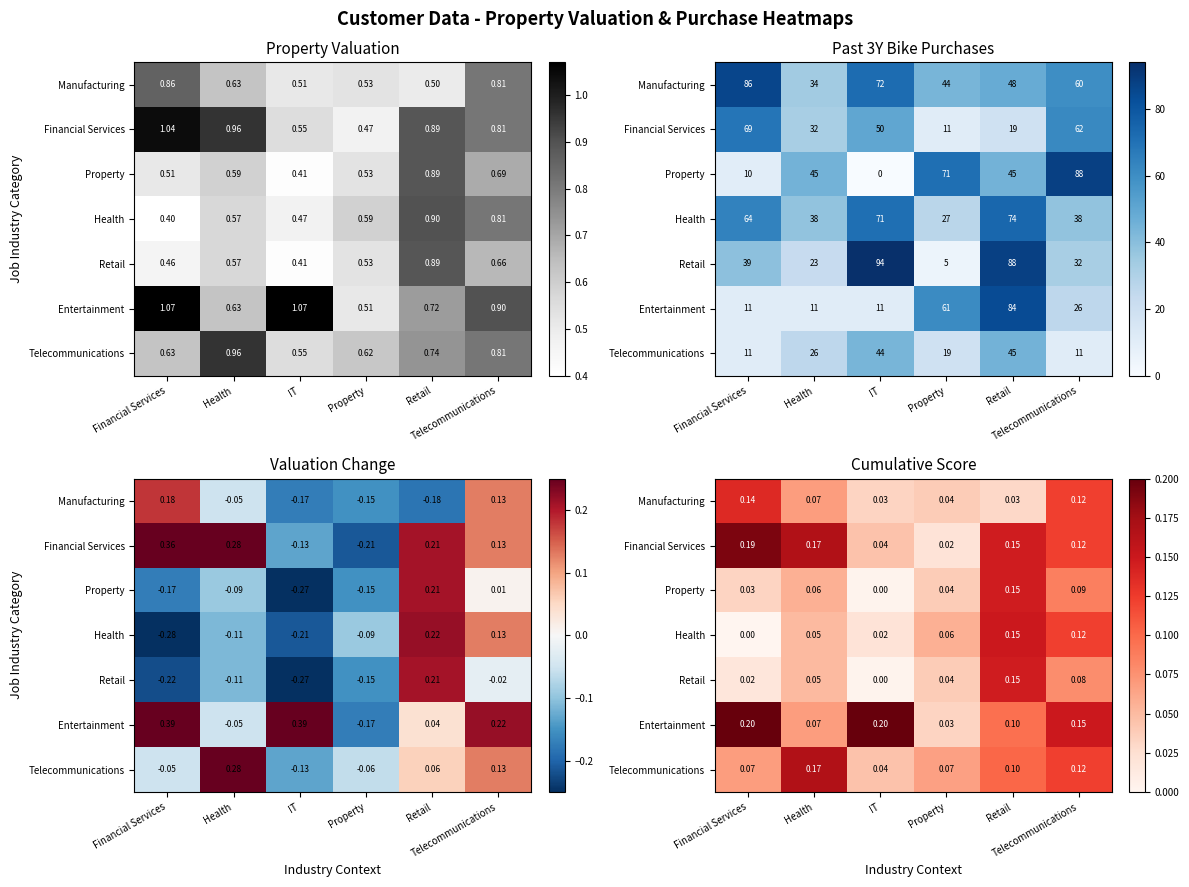

True or false: Entertainment has a value of 0.1 at Retail.

True